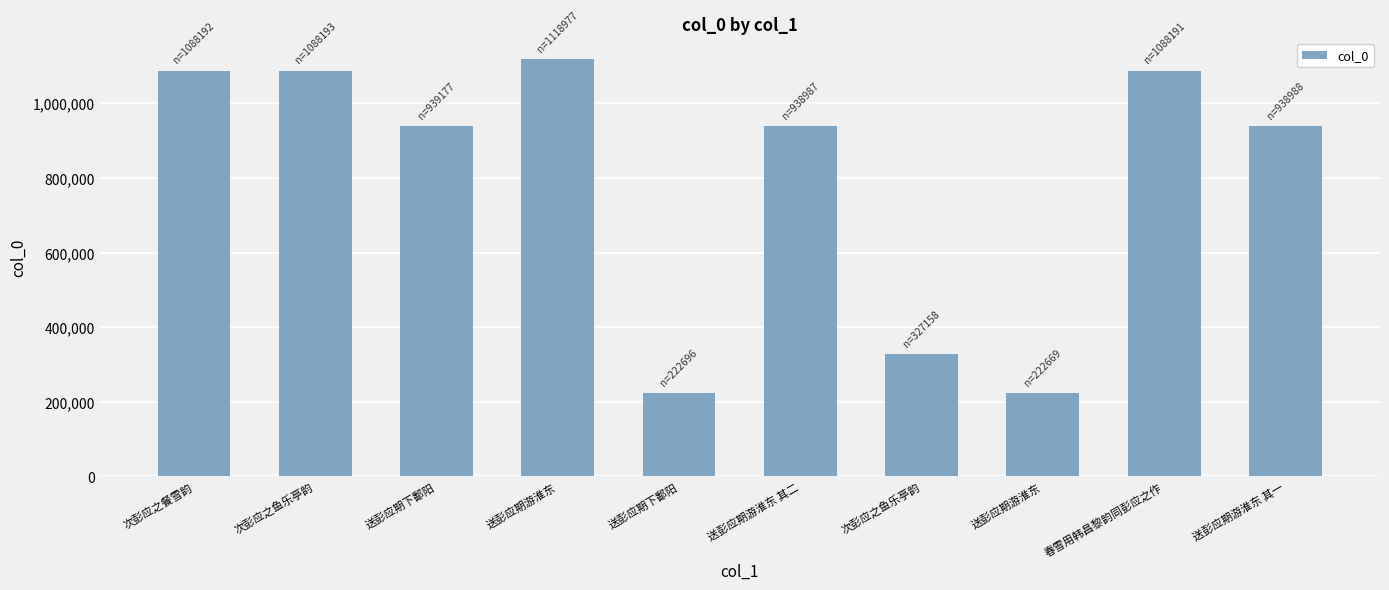

True or false: the data shows 75276 at 次彭应之鱼乐亭韵.

False